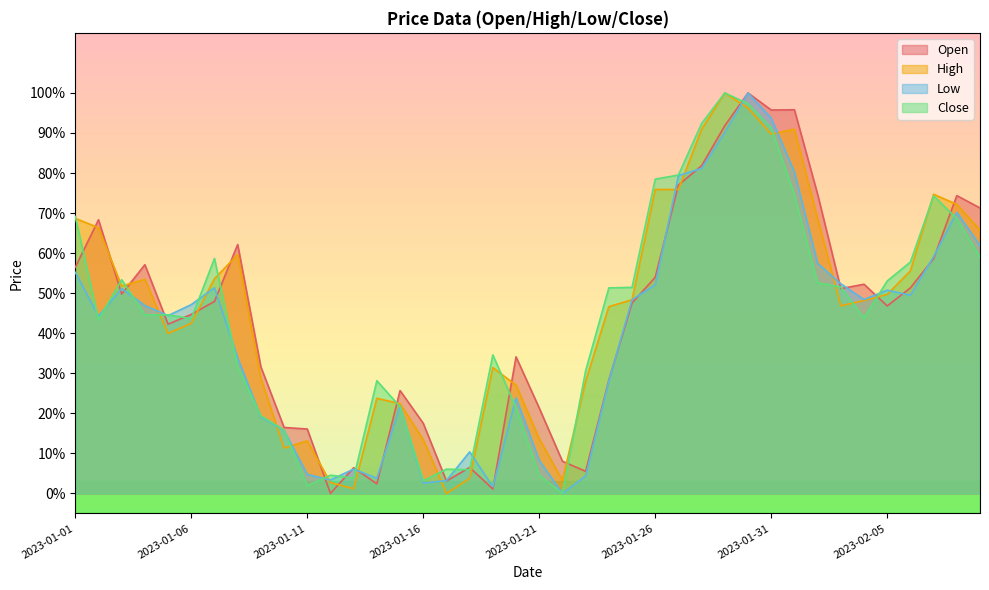

At which label is Low closest to 0?

2023-01-22